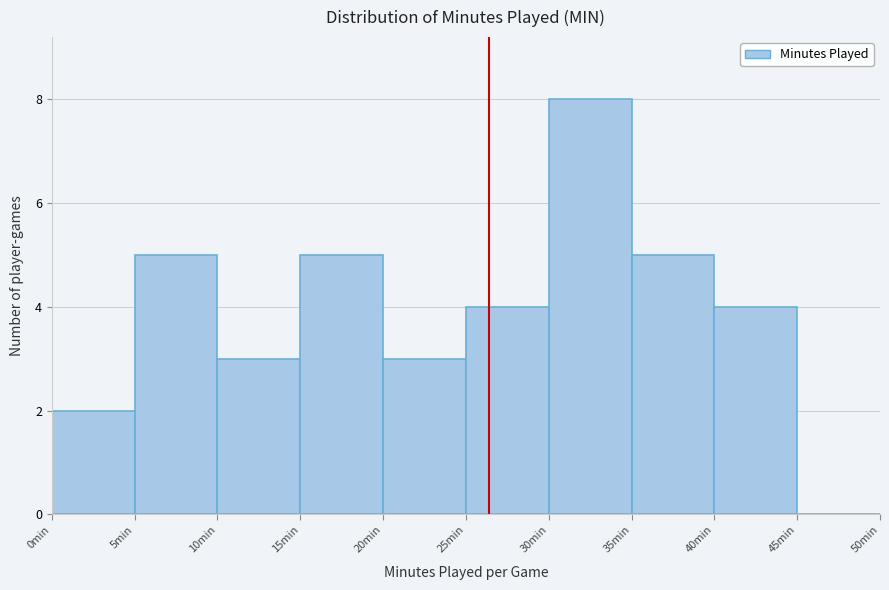

Over which range of the x-axis is the bar tallest?

30 to 35